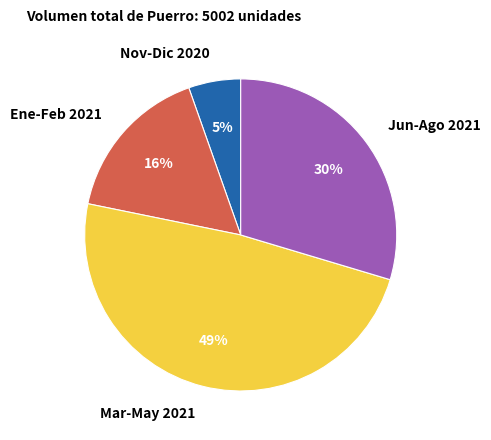

Which has a higher value, Mar-May 2021 or Nov-Dic 2020?

Mar-May 2021